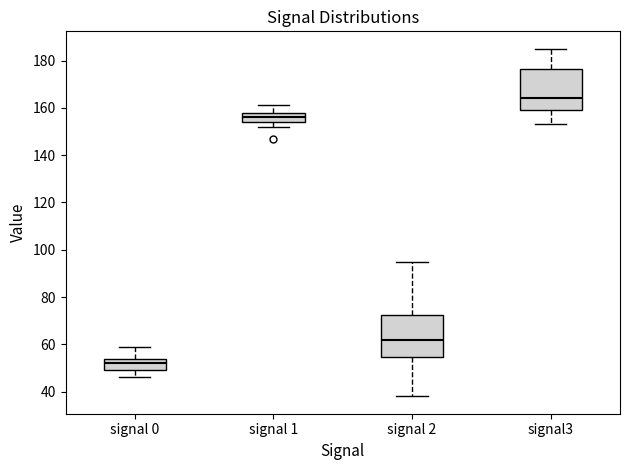

Which box's median line is the lowest?

signal 0